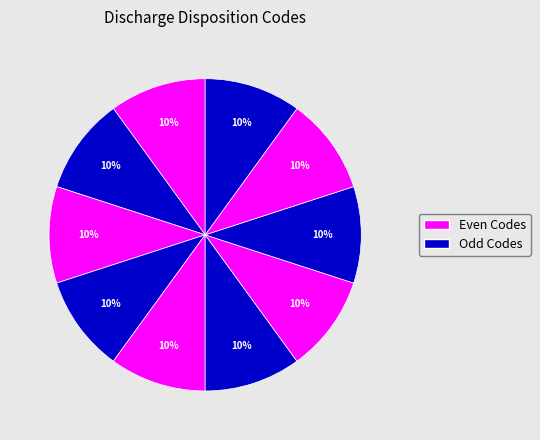

How many slices are in this pie chart?

10